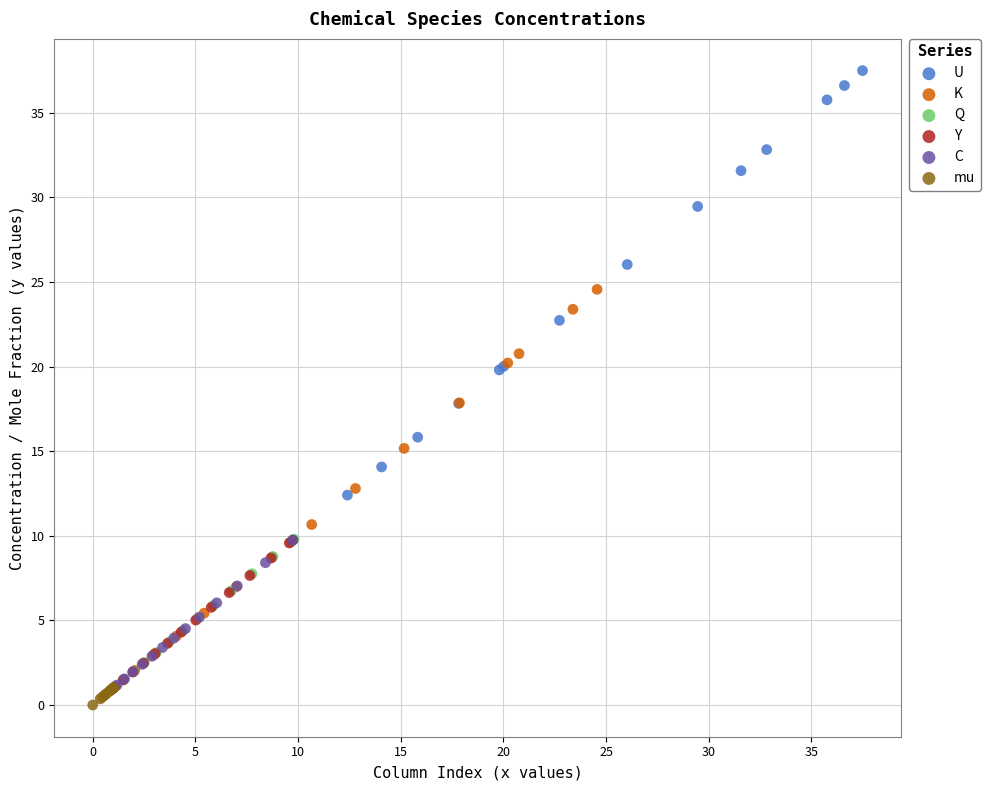

Which series reaches the maximum Y coordinate?

U